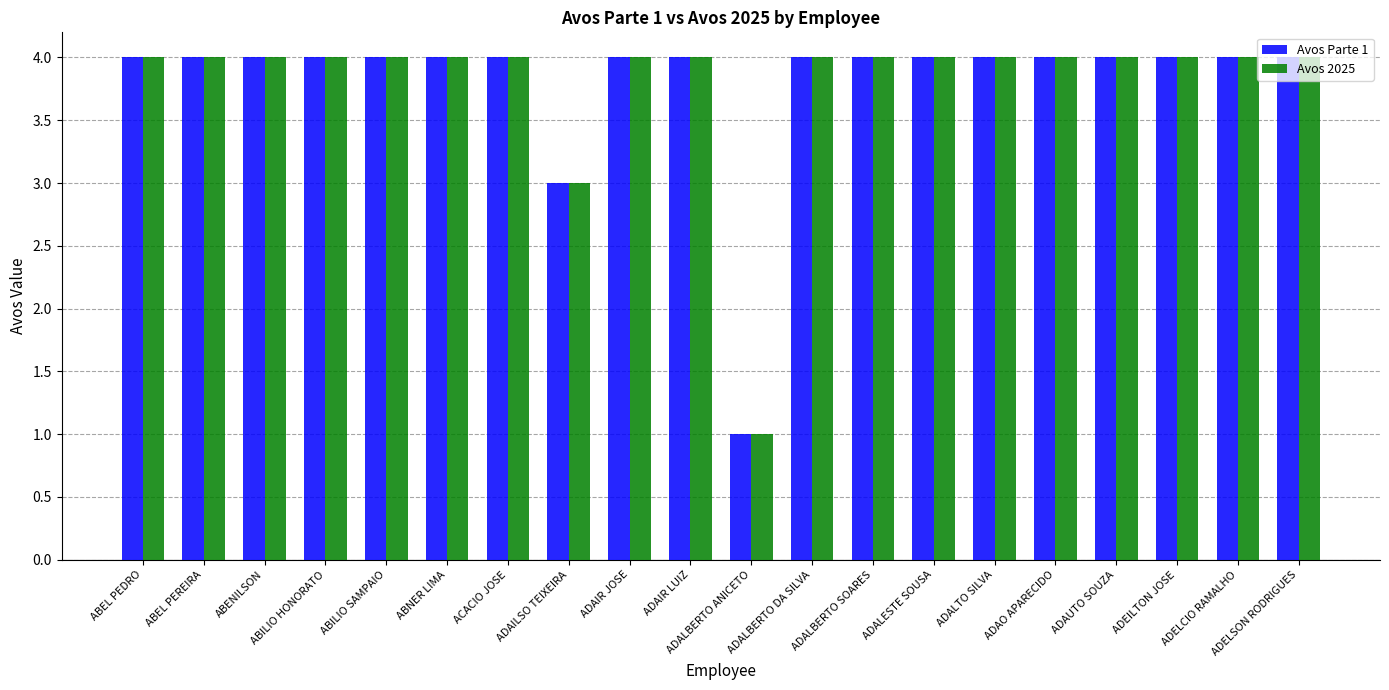

Count the Avos Parte 1 values in the range 4 to 5.

18